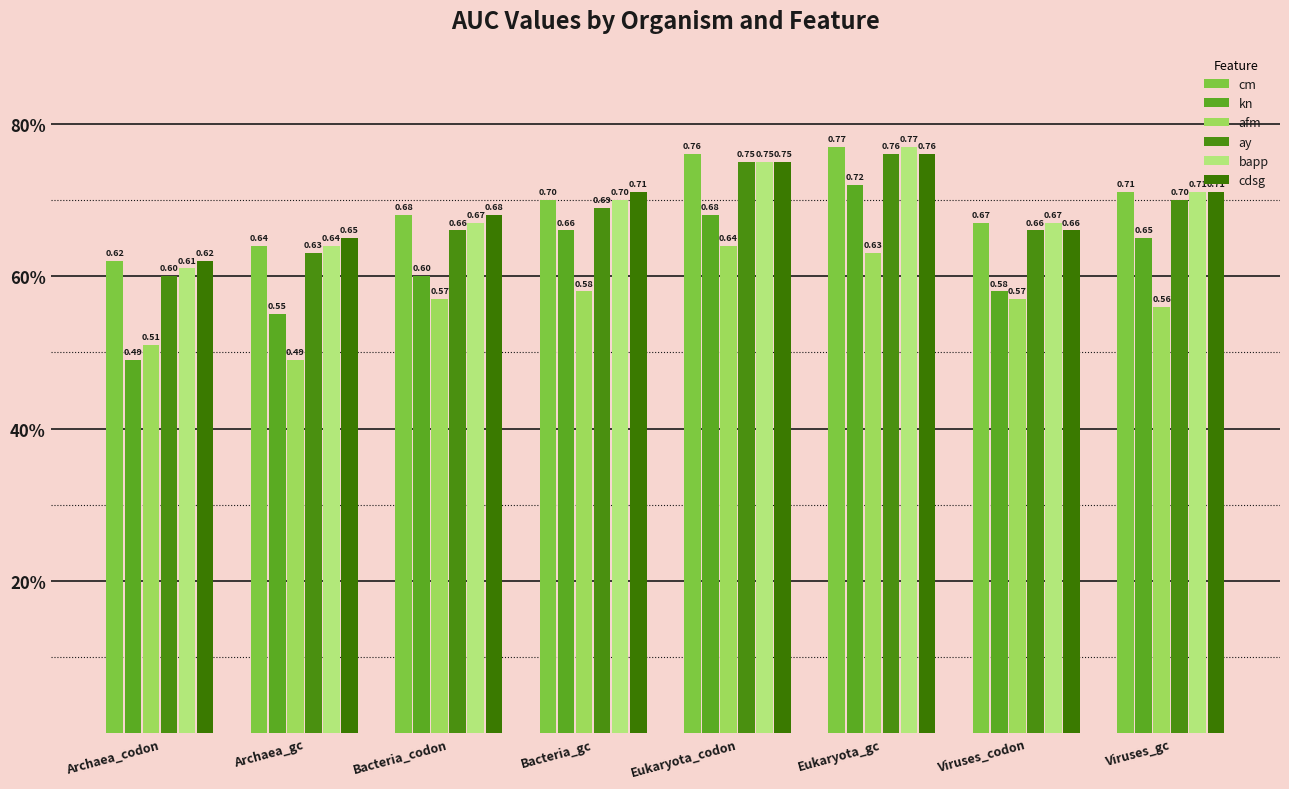

What is the difference between the cdsg values at Eukaryota_codon and Archaea_gc?

0.1